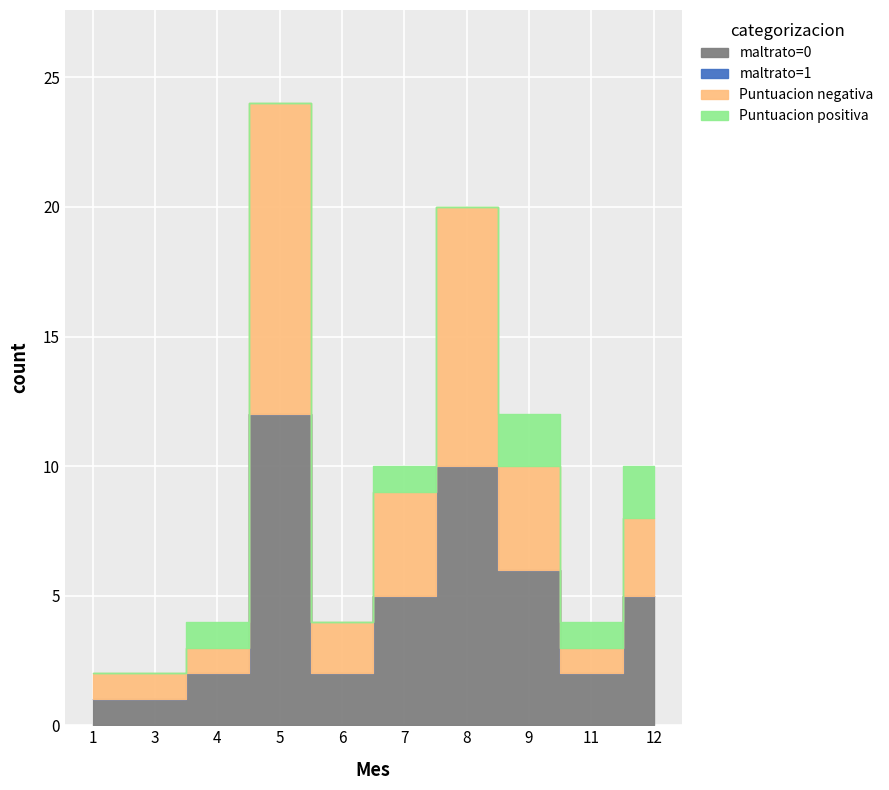

What is the sum of the Puntuacion_pos values at 4 and 11?

2